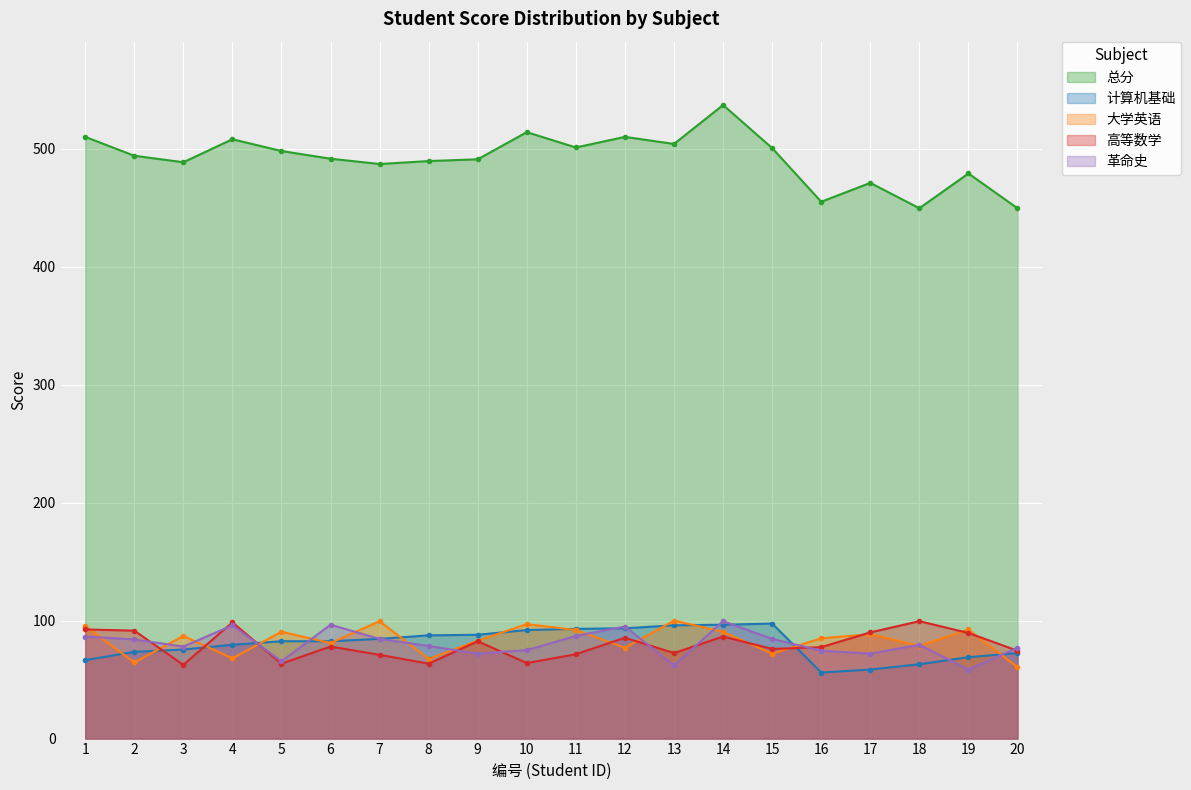

Reading left to right, extract all data points from this chart.

总分: 1=510.0	2=494.0	3=488.5	4=508.0	5=498.0	6=491.5	7=487.0	8=489.5	9=491.0	10=514.0	11=501.0	12=510.0	13=504.0	14=537.0	15=500.5	16=455.0	17=471.0	18=449.5	19=479.0	20=449.5
计算机基础: 1=66.5	2=73.5	3=75.5	4=79.5	5=82.5	6=82.5	7=84.5	8=87.5	9=88.0	10=92.0	11=93.0	12=93.5	13=96.0	14=96.5	15=97.5	16=56.0	17=58.5	18=63.0	19=69.0	20=72.5
大学英语: 1=95.5	2=64.5	3=87.0	4=68.0	5=90.5	6=81.0	7=99.5	8=67.5	9=83.0	10=97.0	11=92.0	12=77.0	13=100.0	14=90.5	15=72.0	16=85.0	17=88.5	18=78.5	19=92.5	20=60.5
高等数学: 1=92.5	2=91.5	3=62.5	4=98.5	5=63.5	6=78.0	7=71.0	8=63.5	9=82.5	10=64.0	11=71.5	12=85.5	13=72.5	14=86.5	15=76.0	16=77.5	17=90.0	18=99.5	19=89.5	20=74.5
革命史: 1=86.5	2=84.0	3=78.0	4=96.0	5=65.5	6=96.5	7=84.5	8=78.5	9=72.0	10=75.0	11=87.0	12=95.0	13=62.0	14=99.5	15=84.5	16=74.5	17=72.0	18=79.5	19=58.5	20=77.0